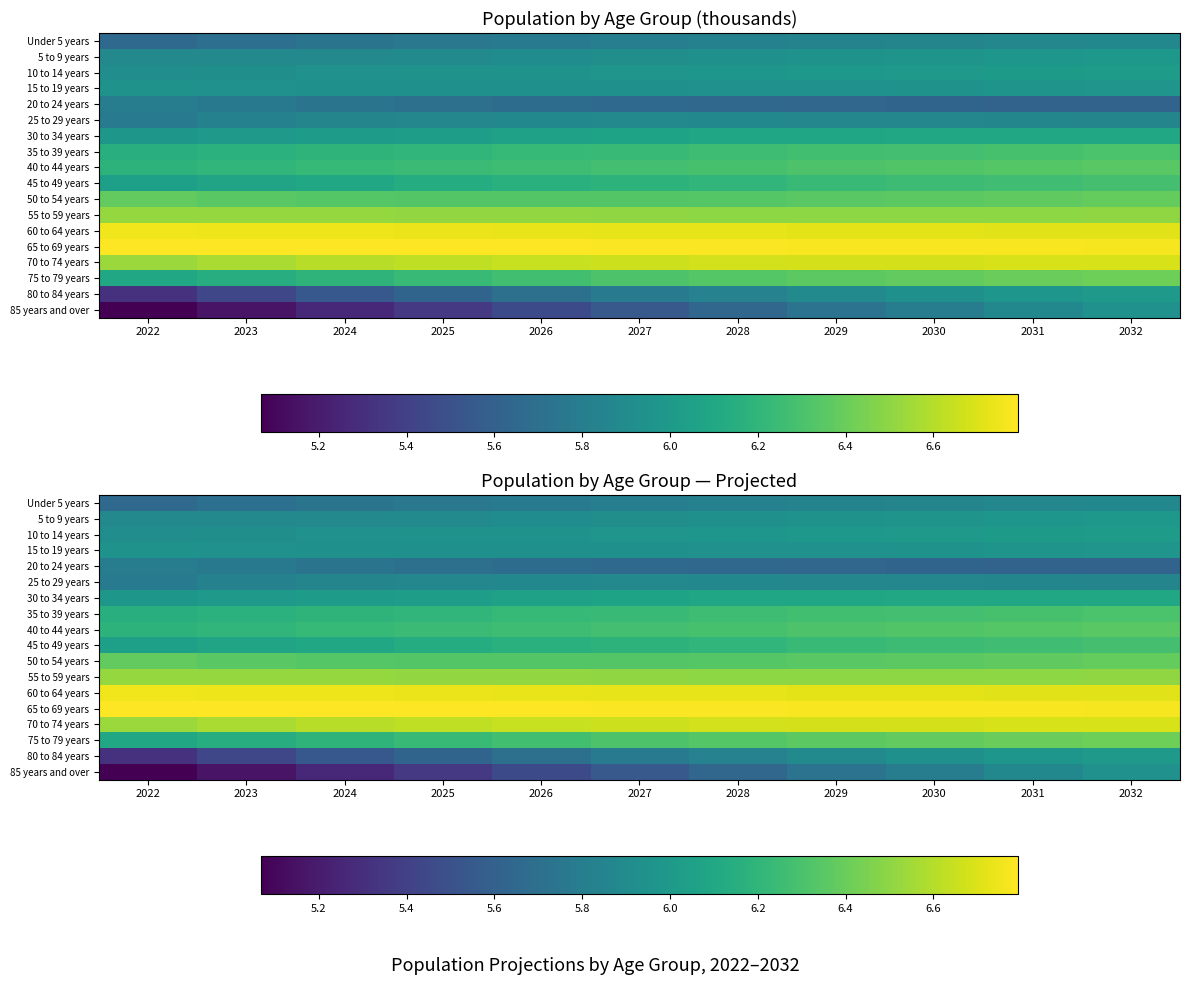

What is the average value of the 70 to 74 years series?

6.6